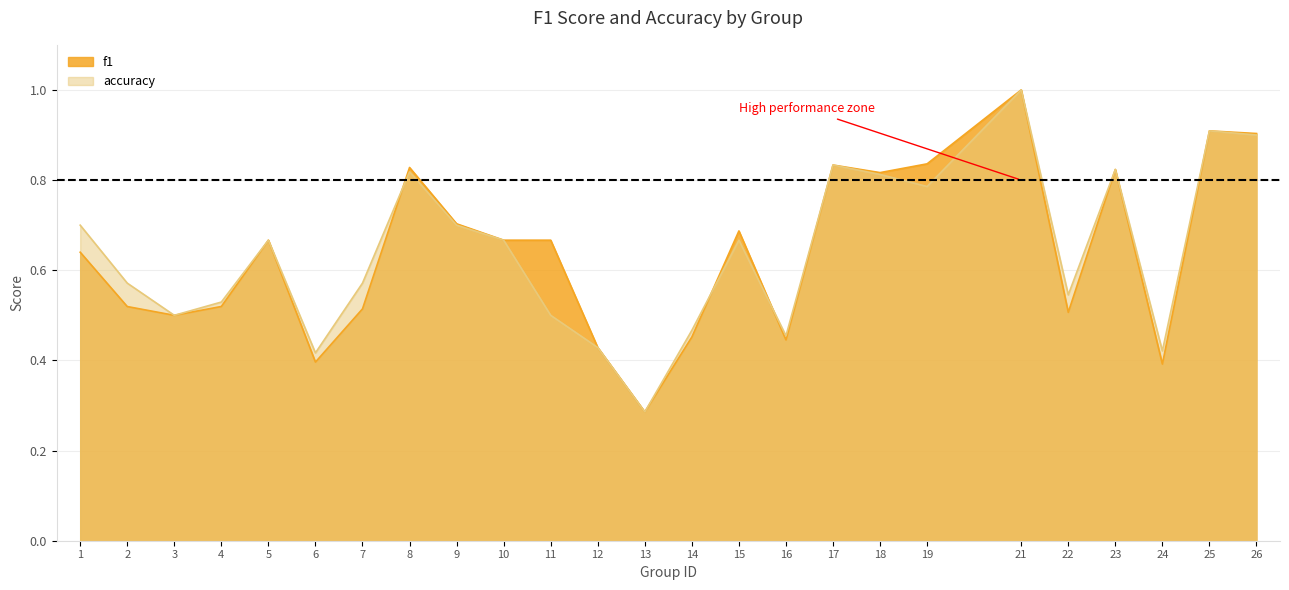

Is it true that accuracy equals 0.7 at 15?

True